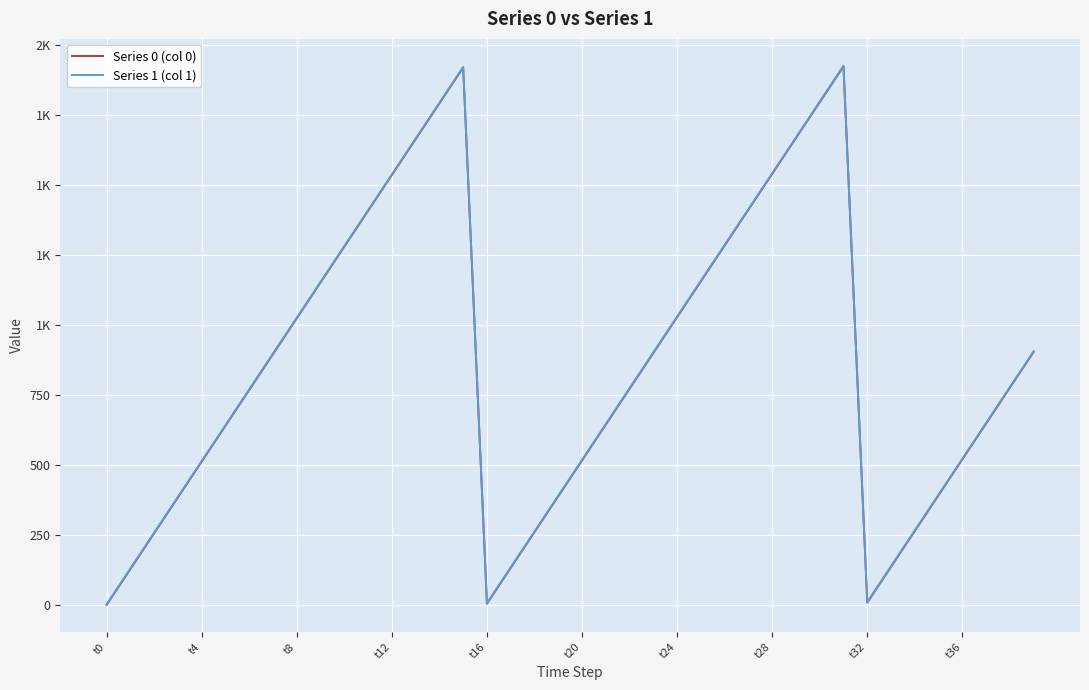

How many interior local valleys does the Series 1 (col 1) series have?

2